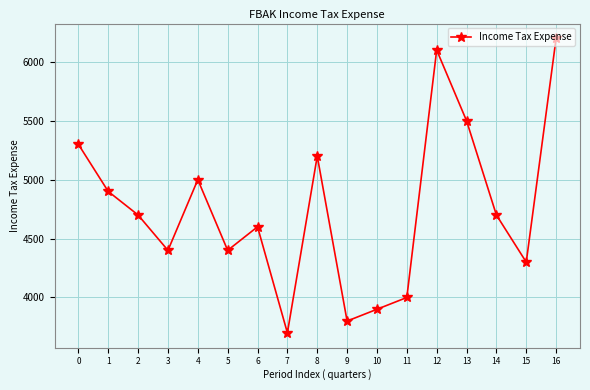

Is it true that the value at 0 is 1720?

False